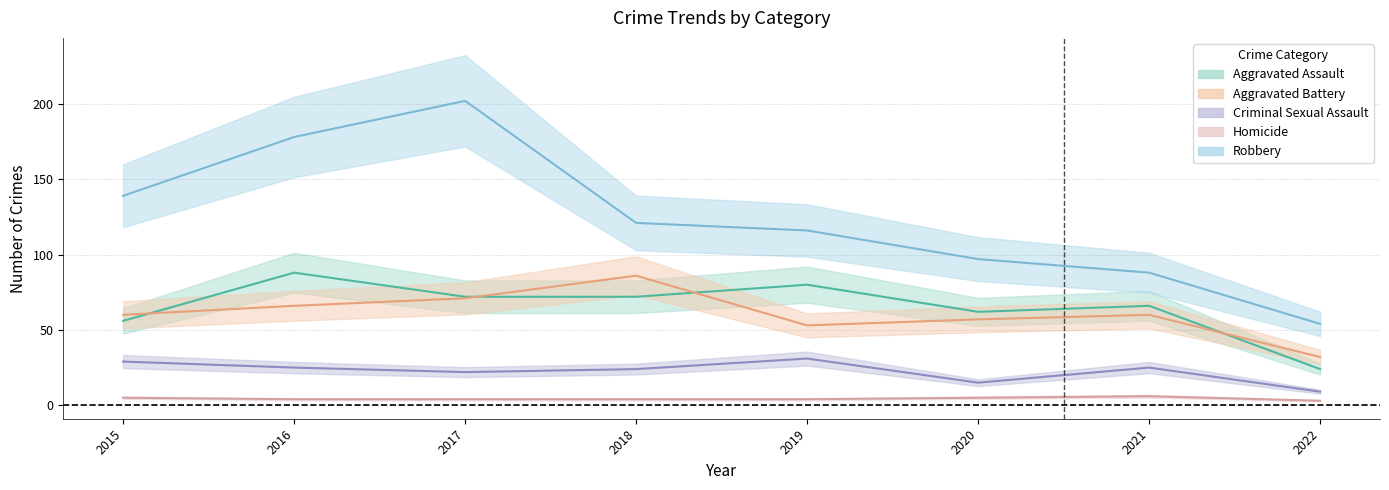

What is the difference between the maximum and minimum values in the Aggravated Battery series?

54